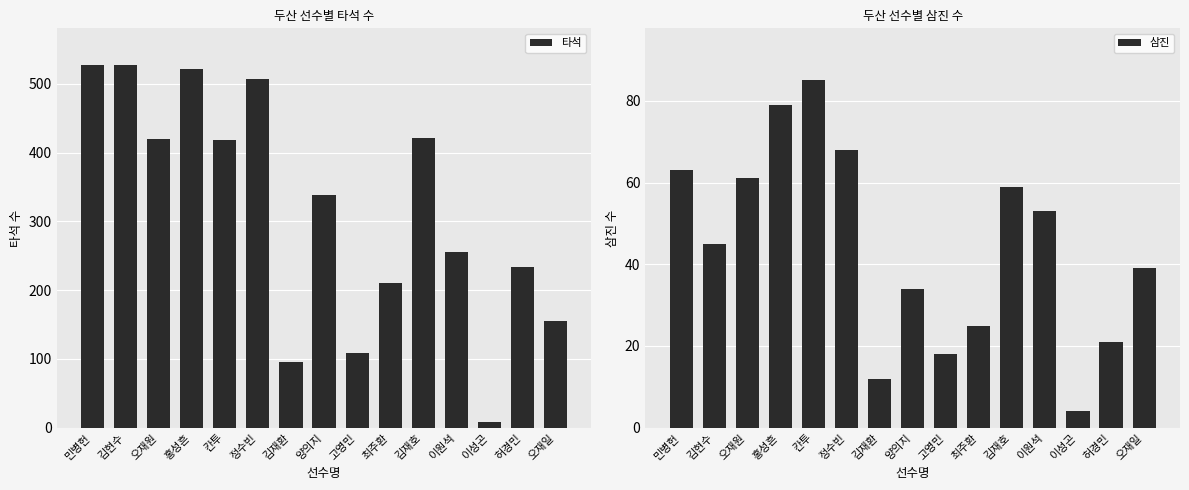

Which series changed the most between 칸투 and 이원석?

타석